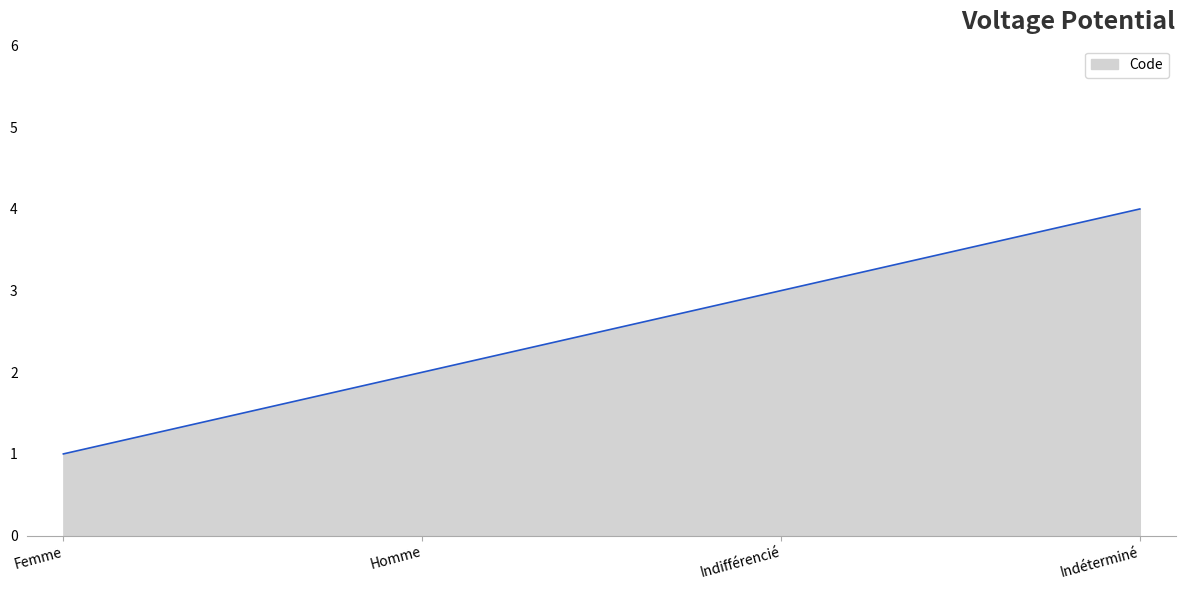

List the labels in order of value, smallest first.

Femme, Homme, Indifférencié, Indéterminé